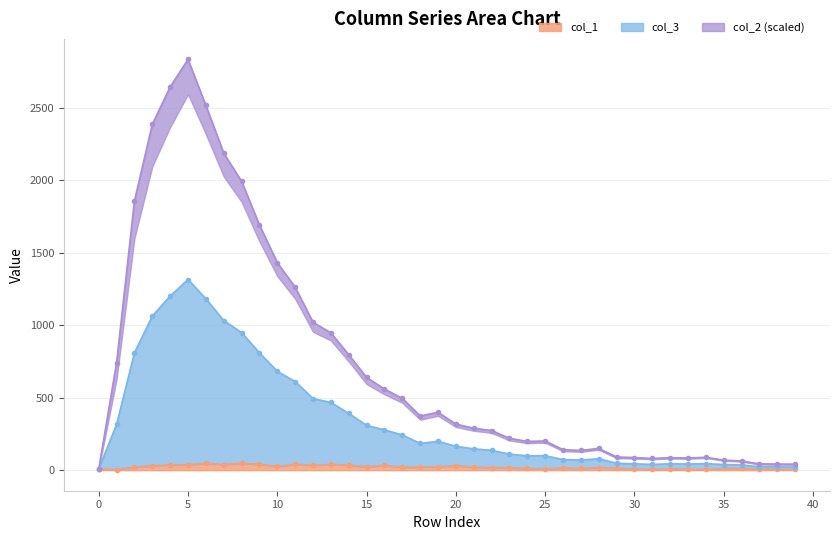

Which series has the widest spread of values?

col_3